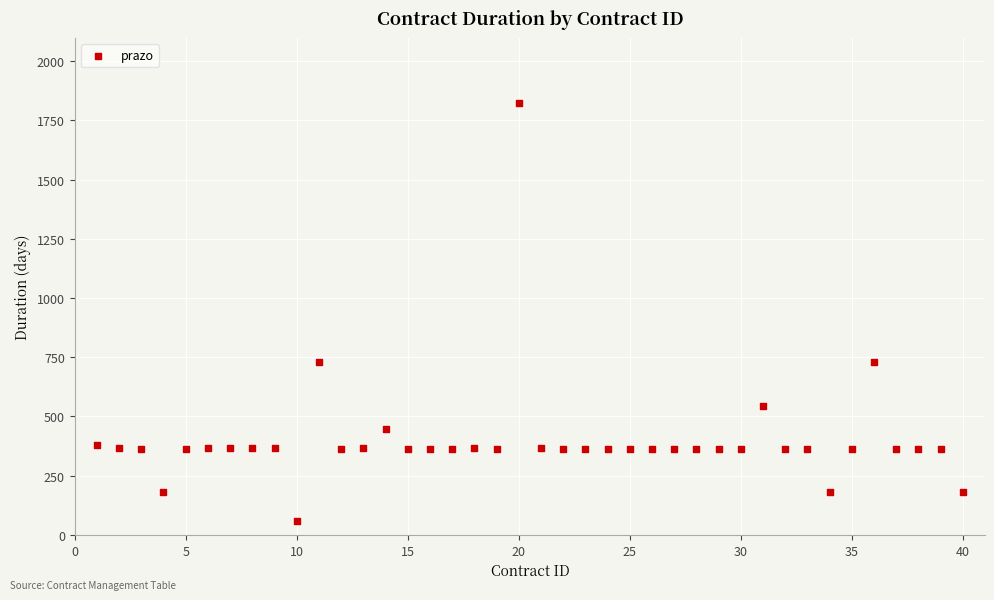

What is the range of X values (max minus min)?

39